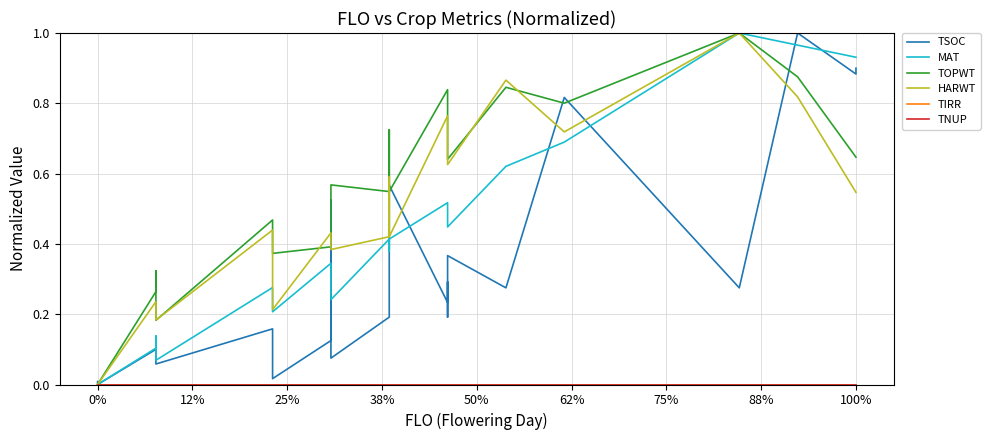

The value of HARWT at 75% is 0.1. True or false?

False